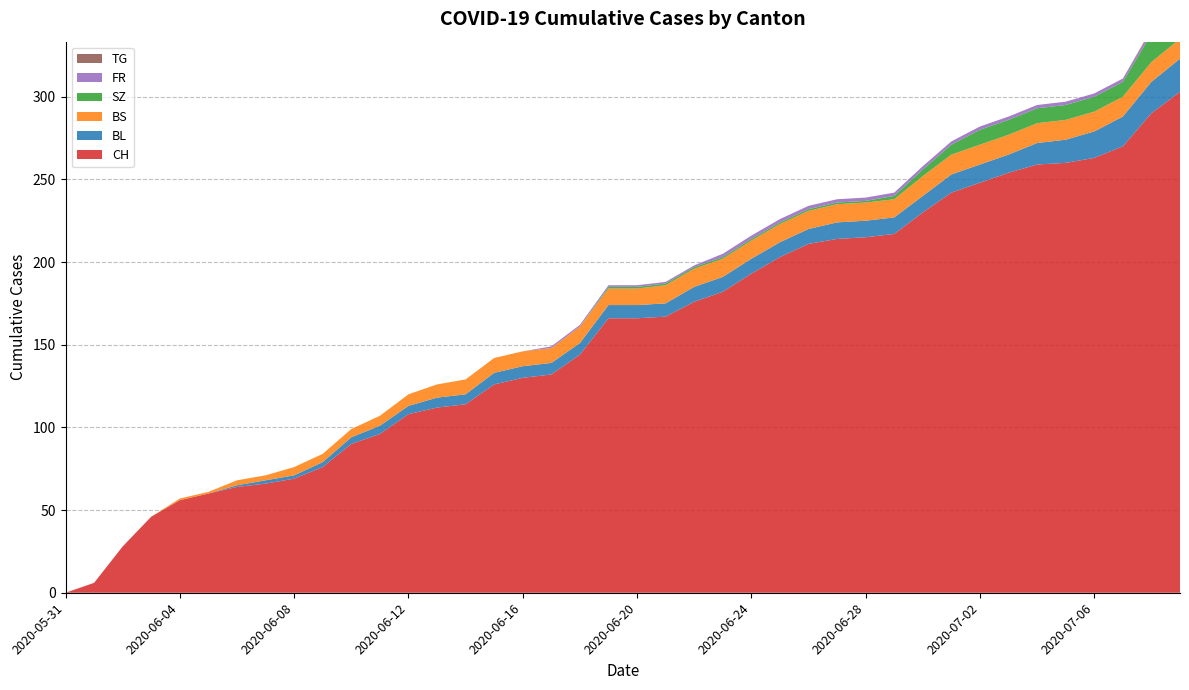

Reading left to right, transcribe all the data shown in this chart.

CH: 2020-05-31=0	2020-06-01=6	2020-06-02=28	2020-06-03=46	2020-06-04=56	2020-06-05=60	2020-06-06=64	2020-06-07=66	2020-06-08=69	2020-06-09=76	2020-06-10=90	2020-06-11=96	2020-06-12=108	2020-06-13=112	2020-06-14=114	2020-06-15=126	2020-06-16=130	2020-06-17=132	2020-06-18=144	2020-06-19=166	2020-06-20=166	2020-06-21=167	2020-06-22=176	2020-06-23=182	2020-06-24=193	2020-06-25=203	2020-06-26=211	2020-06-27=214	2020-06-28=215	2020-06-29=217	2020-06-30=230	2020-07-01=242	2020-07-02=248	2020-07-03=254	2020-07-04=259	2020-07-05=260	2020-07-06=263	2020-07-07=270	2020-07-08=290	2020-07-09=303
BL: 2020-05-31=0	2020-06-01=0	2020-06-02=0	2020-06-03=0	2020-06-04=0	2020-06-05=0	2020-06-06=1	2020-06-07=2	2020-06-08=2	2020-06-09=3	2020-06-10=4	2020-06-11=5	2020-06-12=5	2020-06-13=6	2020-06-14=6	2020-06-15=7	2020-06-16=7	2020-06-17=7	2020-06-18=7	2020-06-19=8	2020-06-20=8	2020-06-21=8	2020-06-22=9	2020-06-23=9	2020-06-24=9	2020-06-25=9	2020-06-26=9	2020-06-27=10	2020-06-28=10	2020-06-29=10	2020-06-30=10	2020-07-01=11	2020-07-02=11	2020-07-03=11	2020-07-04=13	2020-07-05=14	2020-07-06=16	2020-07-07=18	2020-07-08=19	2020-07-09=20
BS: 2020-05-31=0	2020-06-01=0	2020-06-02=0	2020-06-03=0	2020-06-04=1	2020-06-05=1	2020-06-06=3	2020-06-07=3	2020-06-08=5	2020-06-09=5	2020-06-10=5	2020-06-11=6	2020-06-12=7	2020-06-13=8	2020-06-14=9	2020-06-15=9	2020-06-16=9	2020-06-17=9	2020-06-18=10	2020-06-19=10	2020-06-20=10	2020-06-21=11	2020-06-22=11	2020-06-23=11	2020-06-24=11	2020-06-25=11	2020-06-26=11	2020-06-27=11	2020-06-28=11	2020-06-29=11	2020-06-30=12	2020-07-01=12	2020-07-02=12	2020-07-03=12	2020-07-04=12	2020-07-05=12	2020-07-06=12	2020-07-07=12	2020-07-08=12	2020-07-09=12
SZ: 2020-05-31=0	2020-06-01=0	2020-06-02=0	2020-06-03=0	2020-06-04=0	2020-06-05=0	2020-06-06=0	2020-06-07=0	2020-06-08=0	2020-06-09=0	2020-06-10=0	2020-06-11=0	2020-06-12=0	2020-06-13=0	2020-06-14=0	2020-06-15=0	2020-06-16=0	2020-06-17=0	2020-06-18=0	2020-06-19=1	2020-06-20=1	2020-06-21=1	2020-06-22=1	2020-06-23=1	2020-06-24=1	2020-06-25=1	2020-06-26=1	2020-06-27=1	2020-06-28=1	2020-06-29=2	2020-06-30=4	2020-07-01=6	2020-07-02=9	2020-07-03=9	2020-07-04=9	2020-07-05=9	2020-07-06=9	2020-07-07=9	2020-07-08=17	2020-07-09=17
FR: 2020-05-31=0	2020-06-01=0	2020-06-02=0	2020-06-03=0	2020-06-04=0	2020-06-05=0	2020-06-06=0	2020-06-07=0	2020-06-08=0	2020-06-09=0	2020-06-10=0	2020-06-11=0	2020-06-12=0	2020-06-13=0	2020-06-14=0	2020-06-15=0	2020-06-16=0	2020-06-17=1	2020-06-18=1	2020-06-19=1	2020-06-20=1	2020-06-21=1	2020-06-22=1	2020-06-23=2	2020-06-24=2	2020-06-25=2	2020-06-26=2	2020-06-27=2	2020-06-28=2	2020-06-29=2	2020-06-30=2	2020-07-01=2	2020-07-02=2	2020-07-03=2	2020-07-04=2	2020-07-05=2	2020-07-06=2	2020-07-07=2	2020-07-08=2	2020-07-09=2
TG: 2020-05-31=0	2020-06-01=0	2020-06-02=0	2020-06-03=0	2020-06-04=0	2020-06-05=0	2020-06-06=0	2020-06-07=0	2020-06-08=0	2020-06-09=0	2020-06-10=0	2020-06-11=0	2020-06-12=0	2020-06-13=0	2020-06-14=0	2020-06-15=0	2020-06-16=0	2020-06-17=0	2020-06-18=0	2020-06-19=0	2020-06-20=0	2020-06-21=0	2020-06-22=0	2020-06-23=0	2020-06-24=0	2020-06-25=0	2020-06-26=0	2020-06-27=0	2020-06-28=0	2020-06-29=0	2020-06-30=0	2020-07-01=0	2020-07-02=0	2020-07-03=0	2020-07-04=0	2020-07-05=0	2020-07-06=0	2020-07-07=0	2020-07-08=1	2020-07-09=1